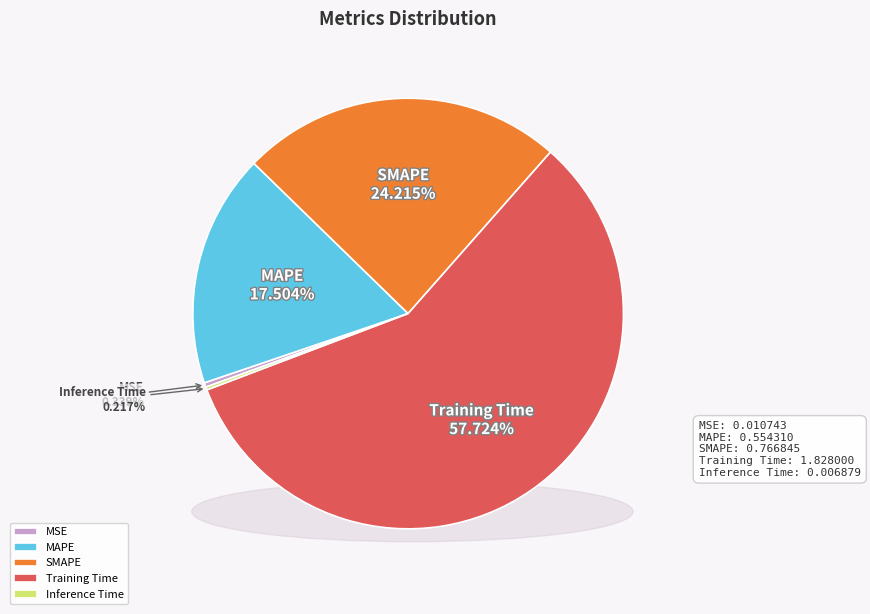

What is the change in value from SMAPE to Inference Time?

-0.8